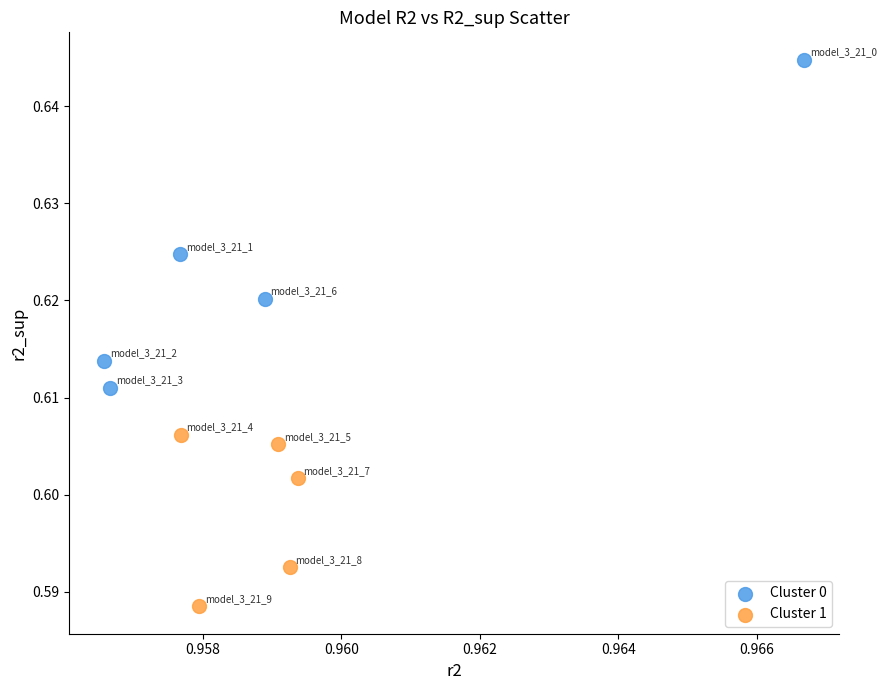

Which series contains the lowest Y value?

Cluster 1